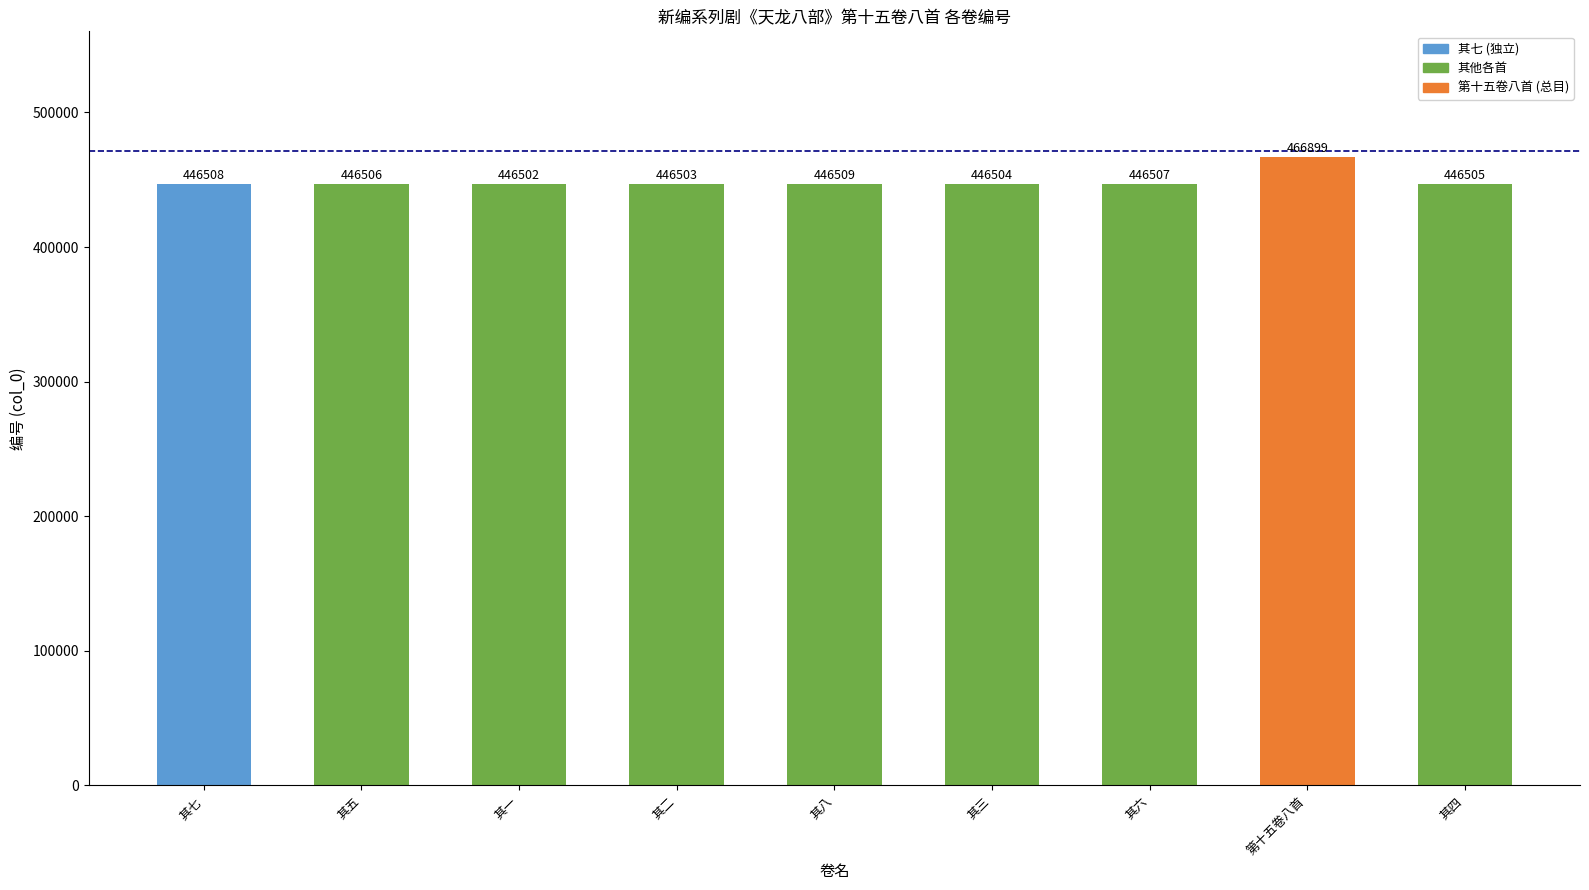

Reading right to left, what are all the values shown in this chart?

其四=446505	第十五卷八首=466899	其六=446507	其三=446504	其八=446509	其二=446503	其一=446502	其五=446506	其七=446508